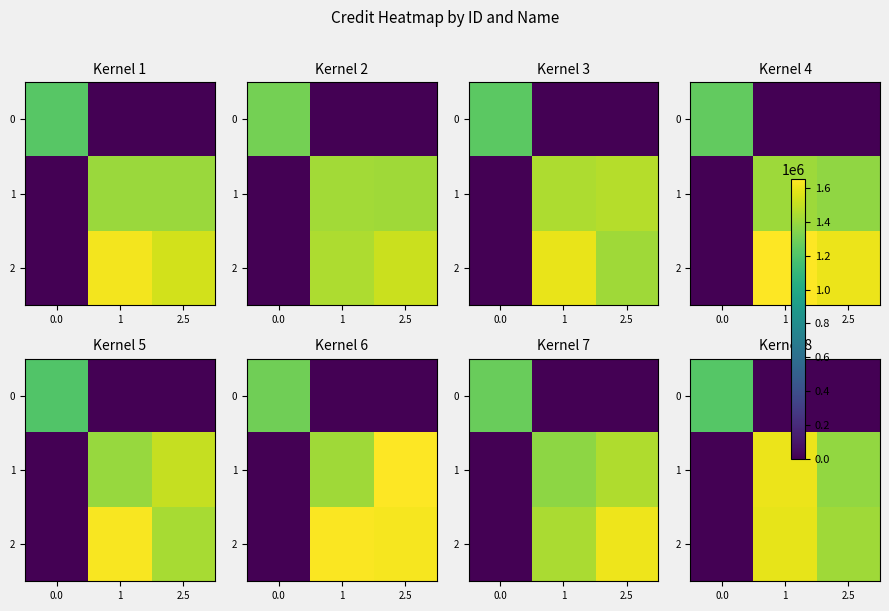

Between 0.0 and 1, which series saw the biggest shift?

1